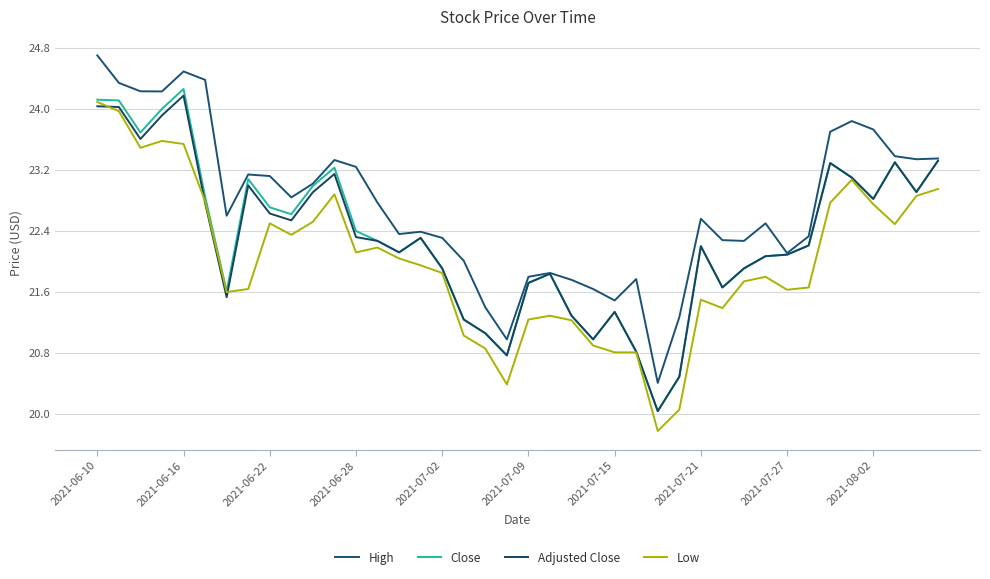

Does the chart display data point markers on the line(s)?

No